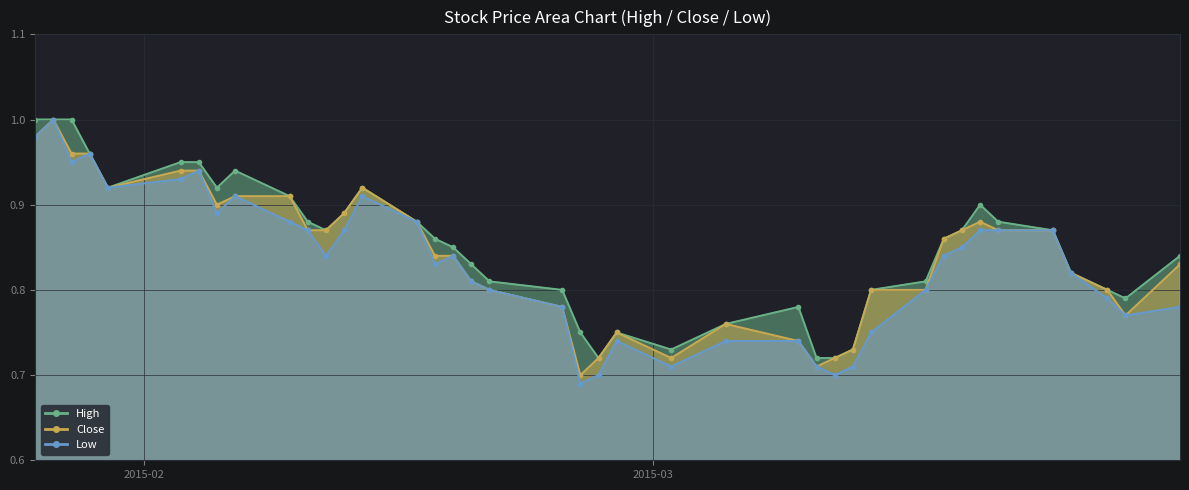

What is the sum of the Close values at 2015-03-12 and 2015-03-09?

1.5